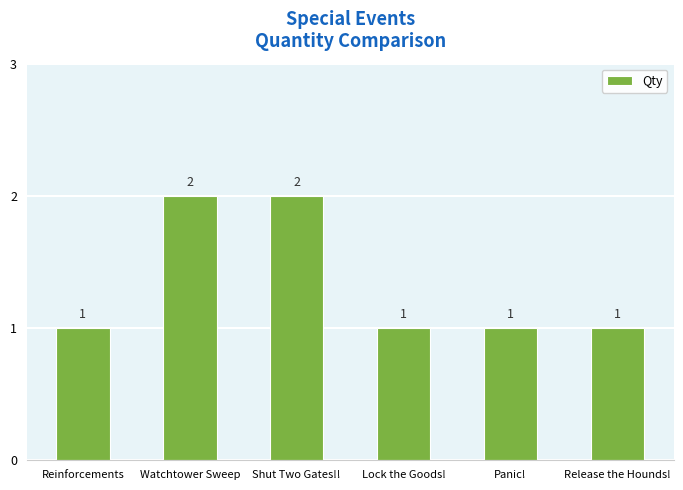

Reading left to right, extract all data points from this chart.

1	2	2	1	1	1